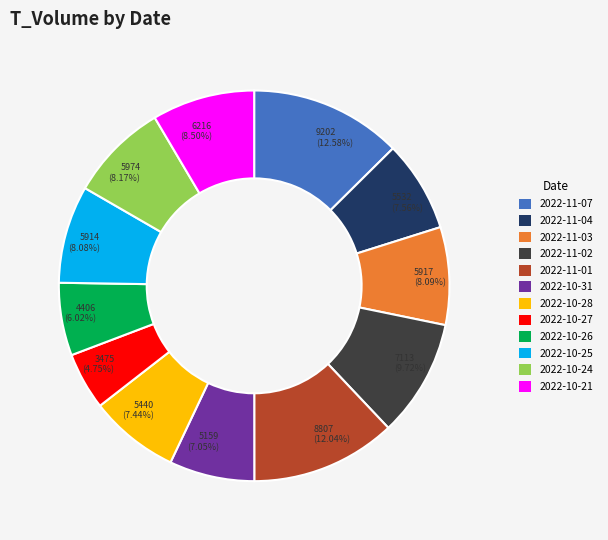

Which slice is the smallest?

2022-10-27